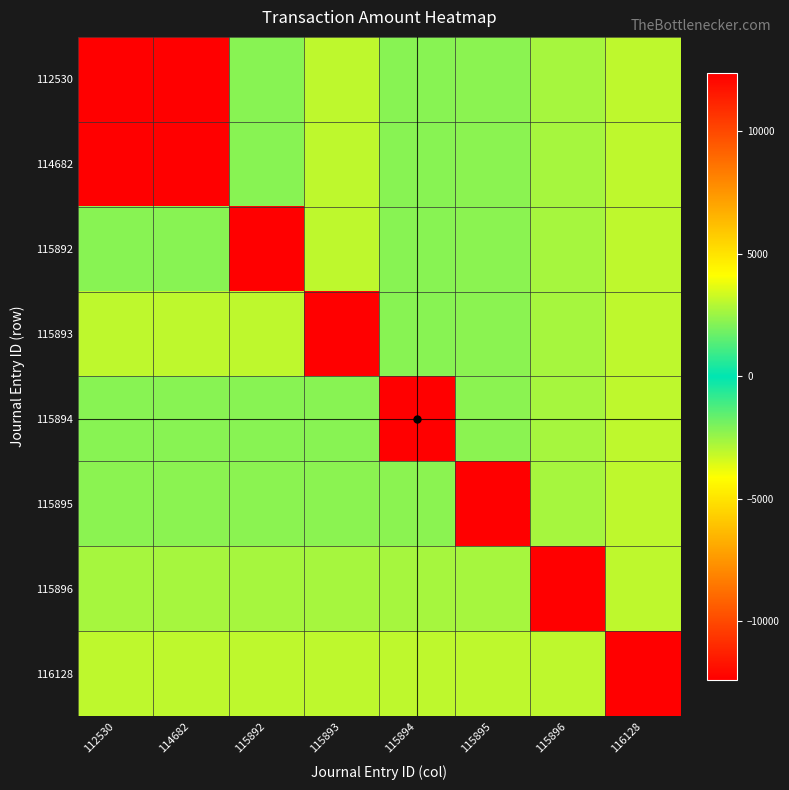

At which category does the chart reach its minimum across all series?

114682